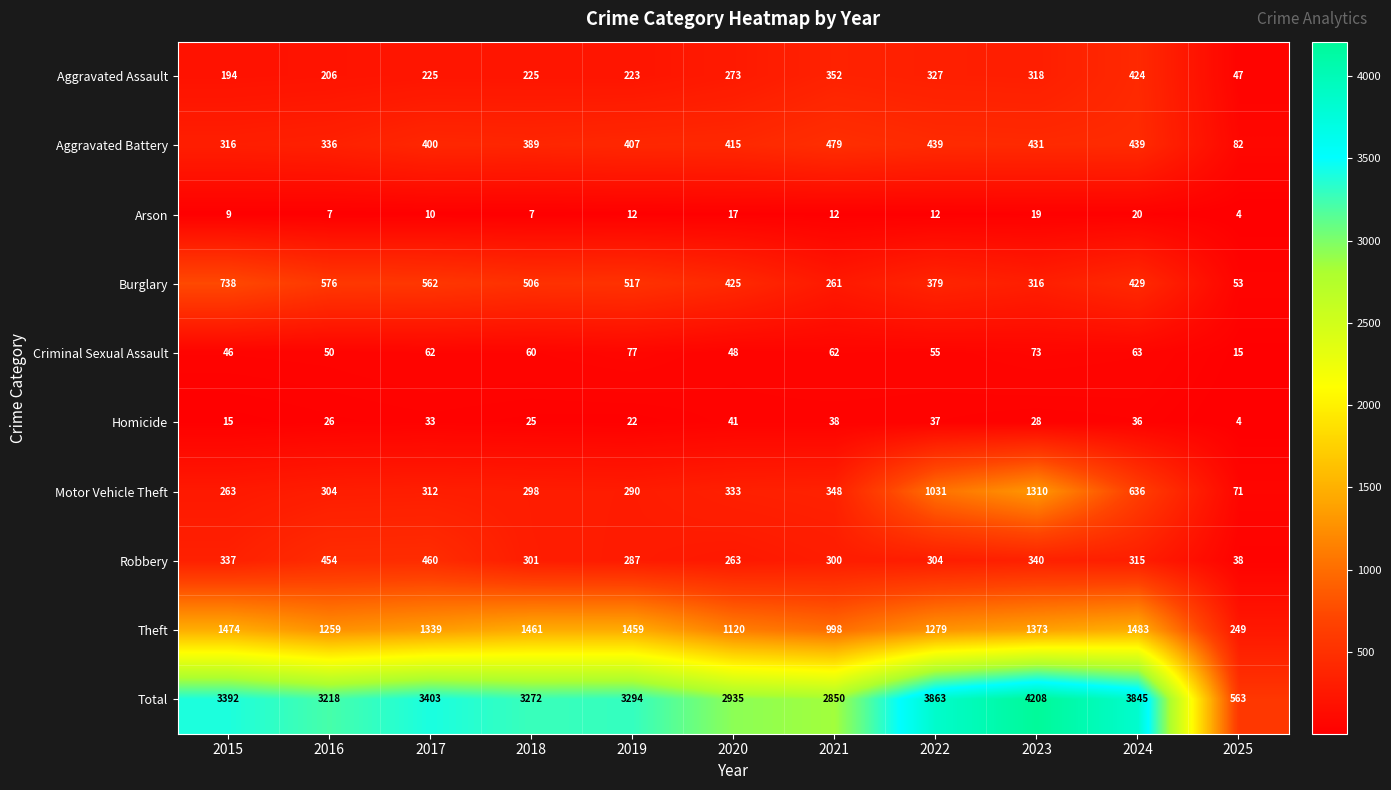

What is the approximate value of Aggravated Battery at 2024, to the nearest 50?

450